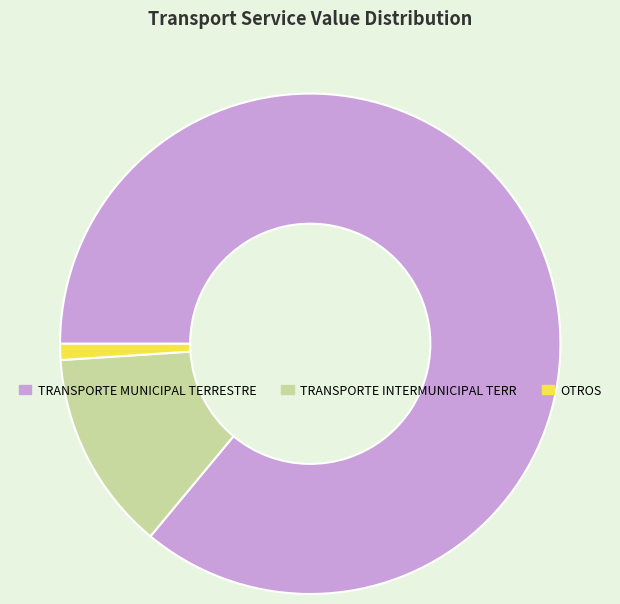

Is the sum of OTROS and TRANSPORTE MUNICIPAL TERRESTRE greater than half?

Yes